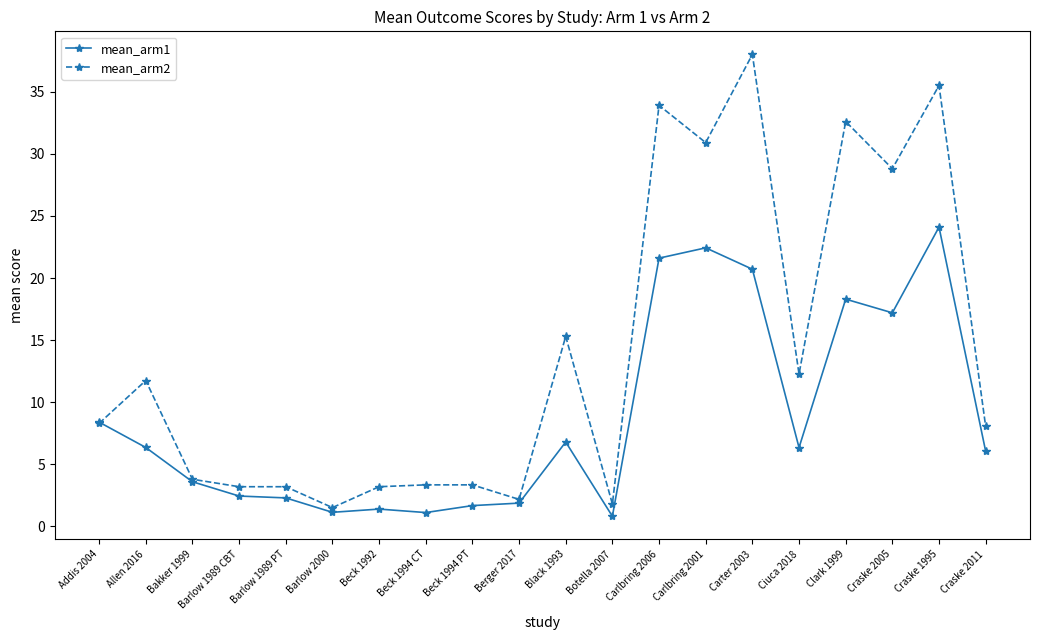

True or false: mean_arm2 has a value of 3.2 at Barlow 1989 CBT.

True